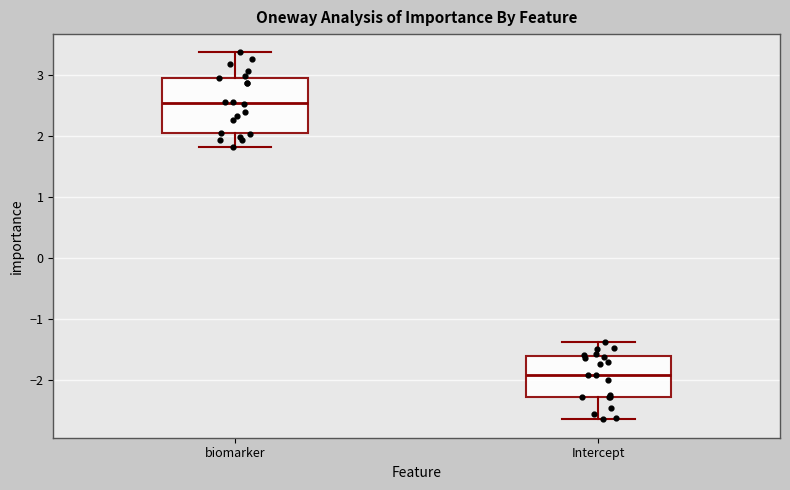

Where does the upper whisker of the box for biomarker end on the y-axis? The values are not printed on the chart, so give them approximately, as read against the axis.

3.4